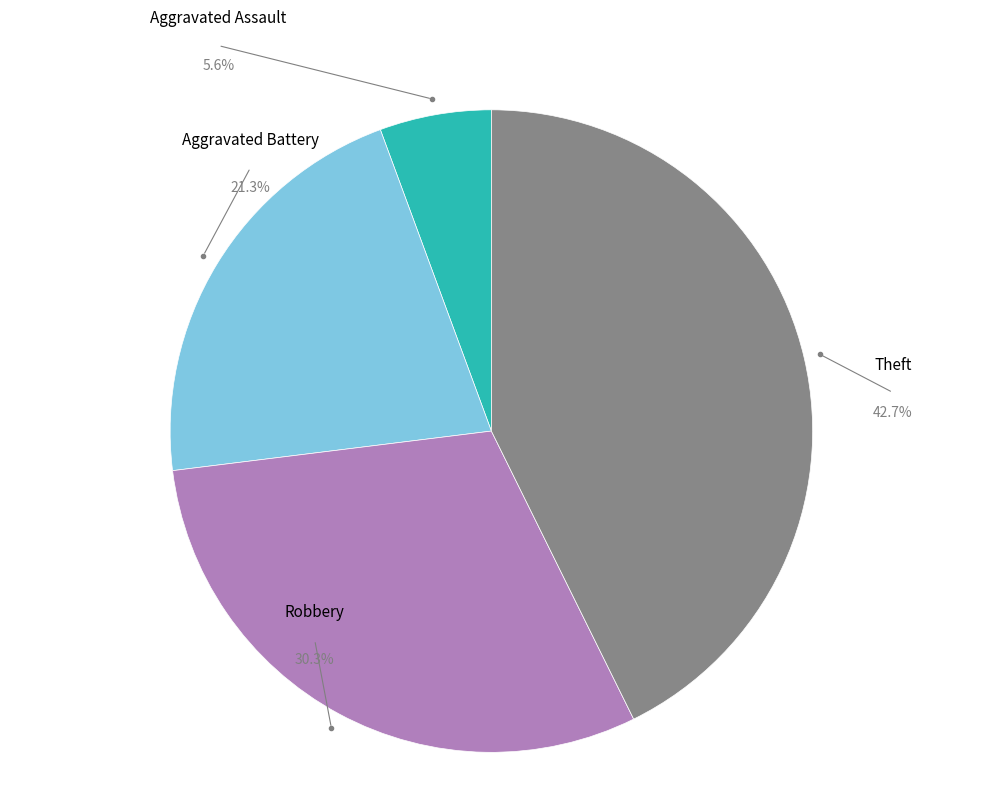

How many slices are in this pie chart?

4